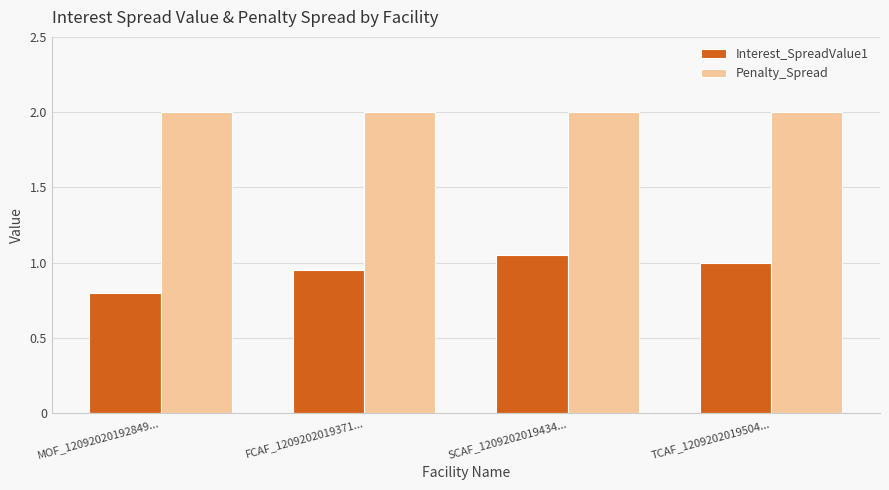

What is the greatest value displayed?

2.0